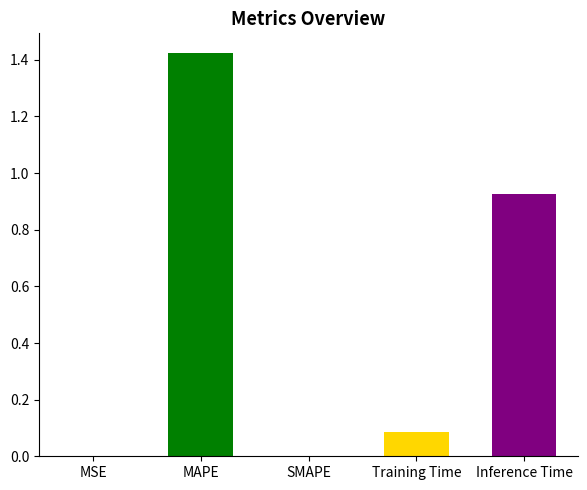

How many distinct data groups are displayed?

1